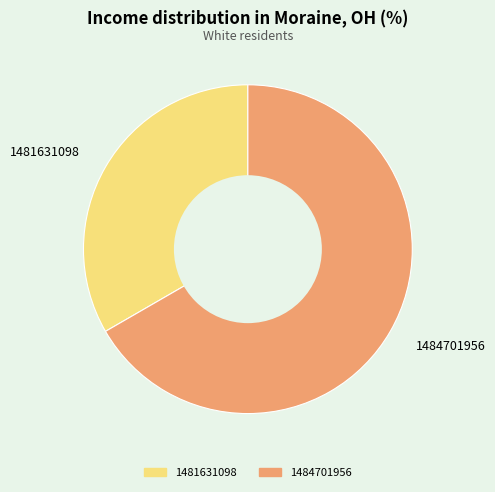

How many slices are in this pie chart?

2